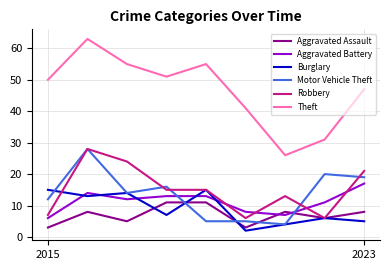

What is the difference between the second highest and second lowest values in the Motor Vehicle Theft series?

15